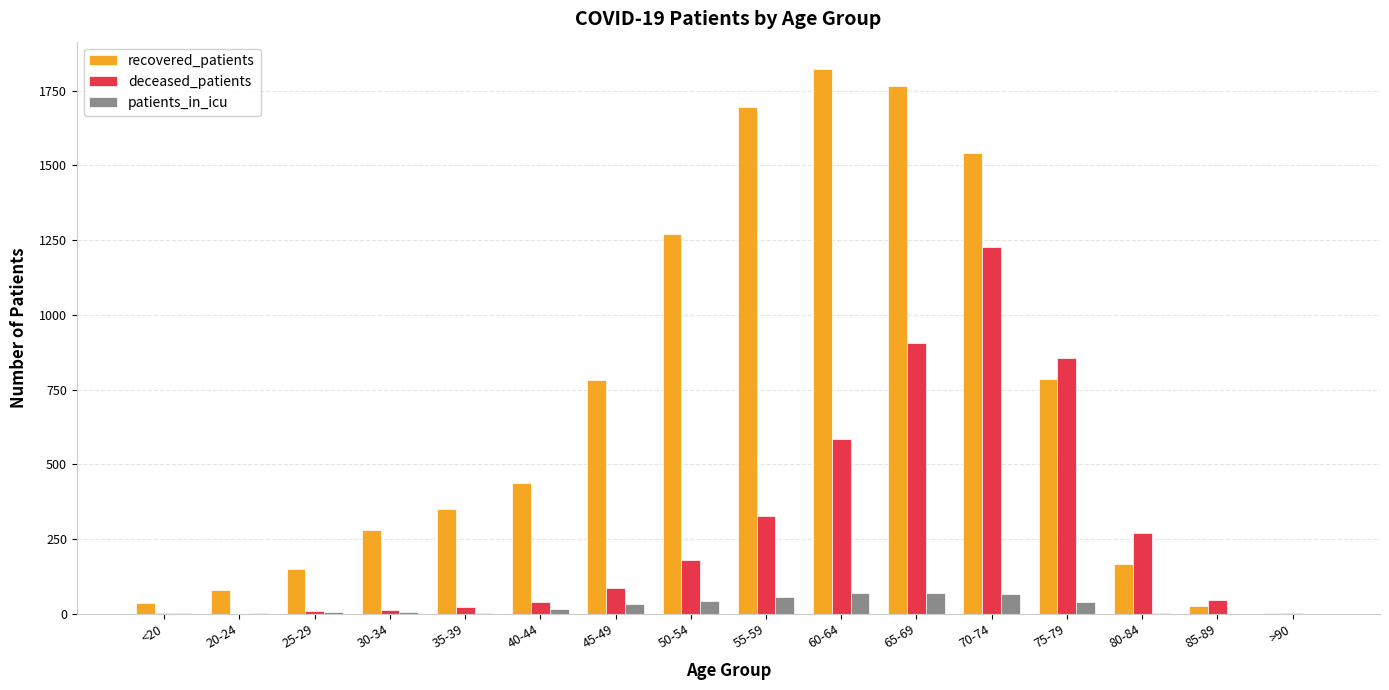

Which series changed the most between 35-39 and 85-89?

recovered_patients